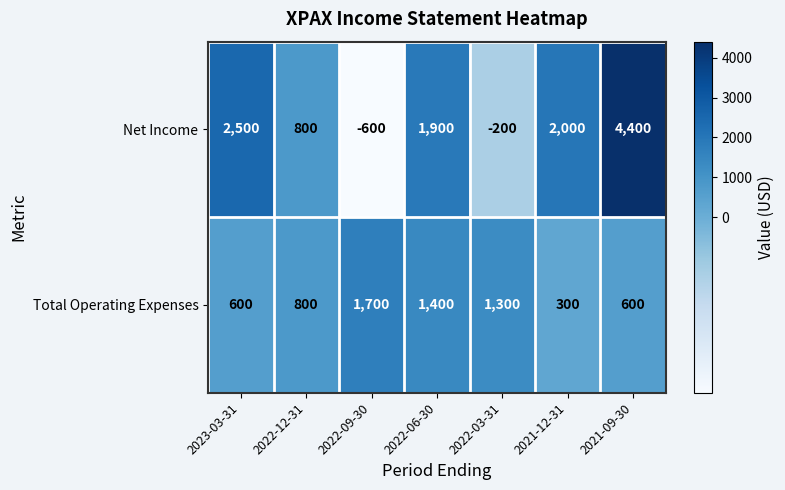

True or false: Total Operating Expenses has a value of 362 at 2022-12-31.

False